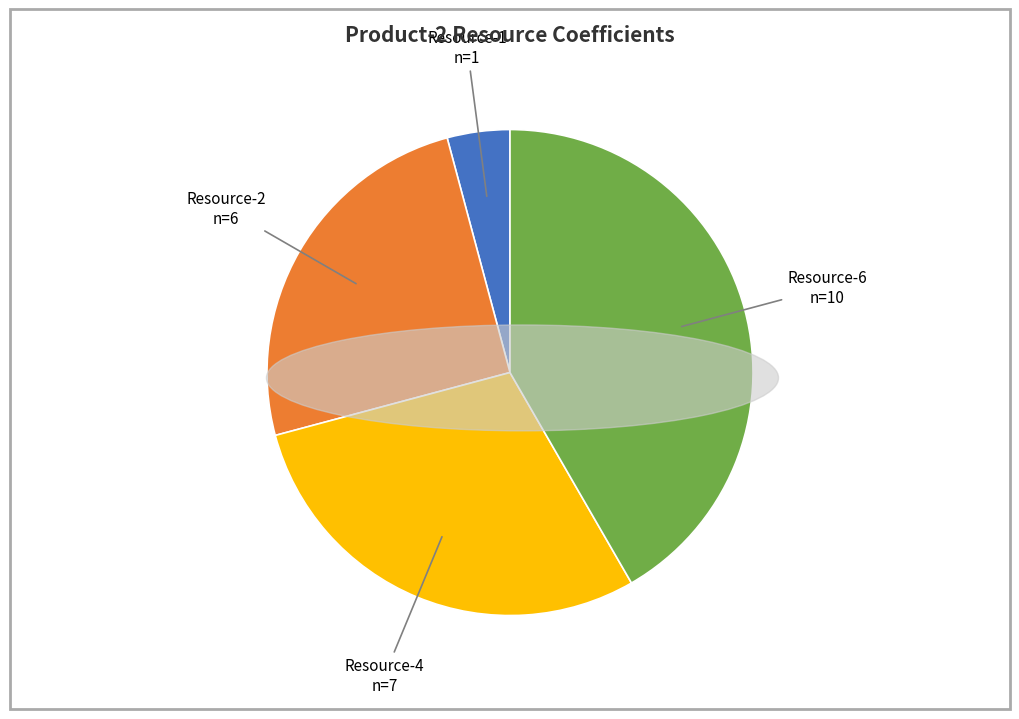

Is there a majority slice in this chart?

No